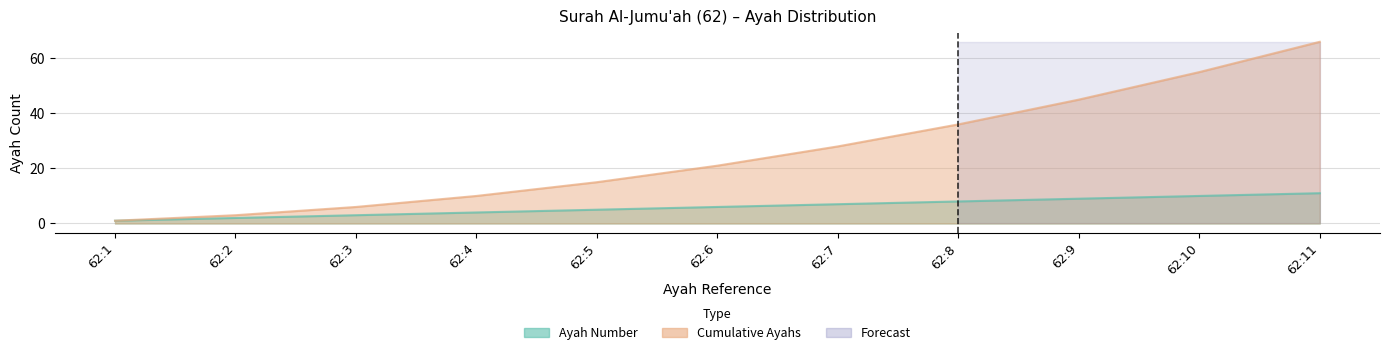

Where is Cumulative Ayahs nearest to the value 33?

62:8